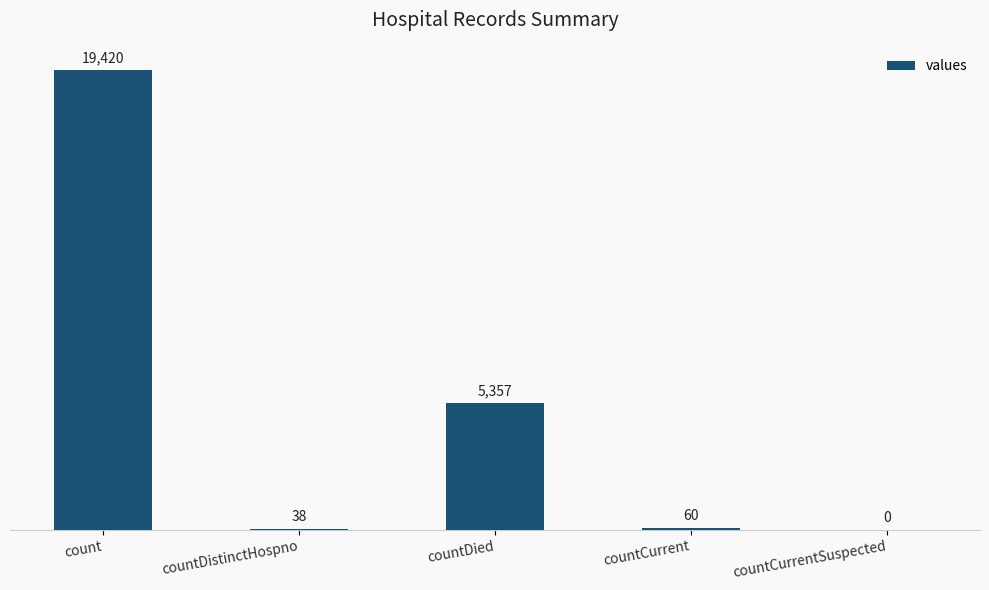

What is the maximum value shown in the chart?

19420